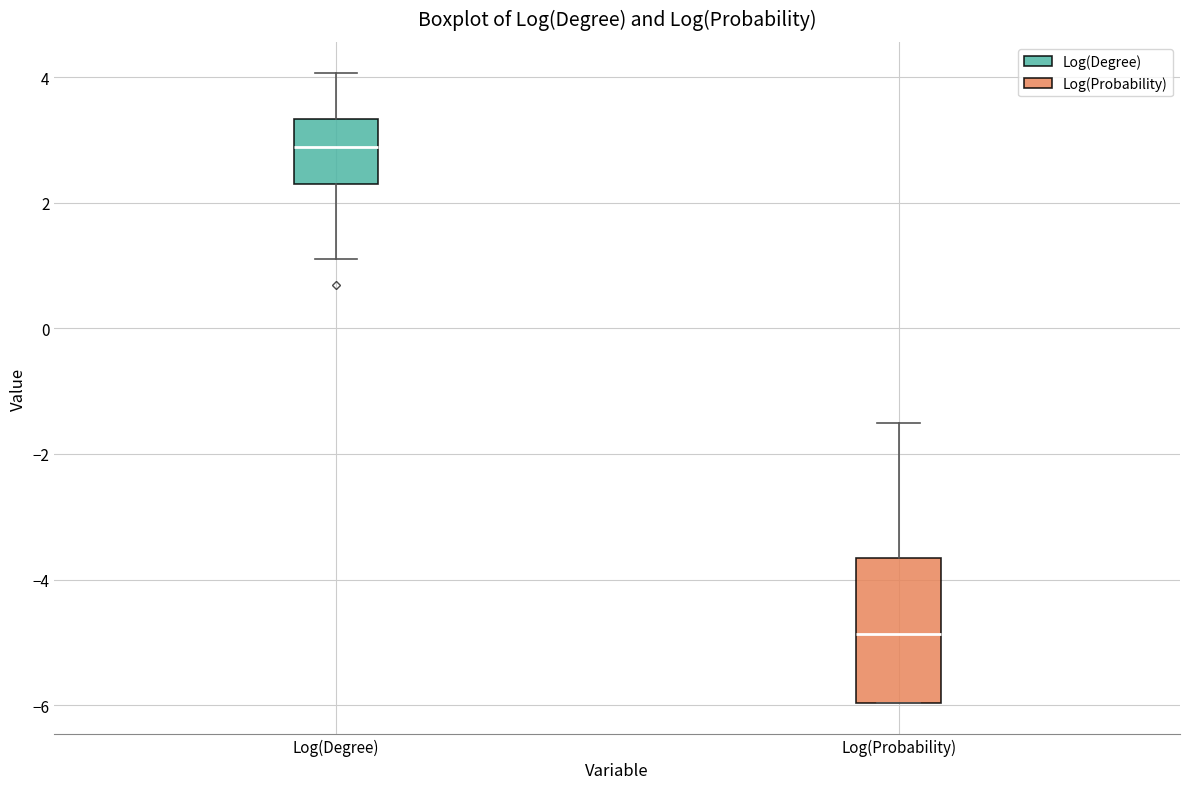

Where does the median line of the box for Log(Probability) sit on the y-axis? The values are not printed on the chart, so give them approximately, as read against the axis.

-4.8